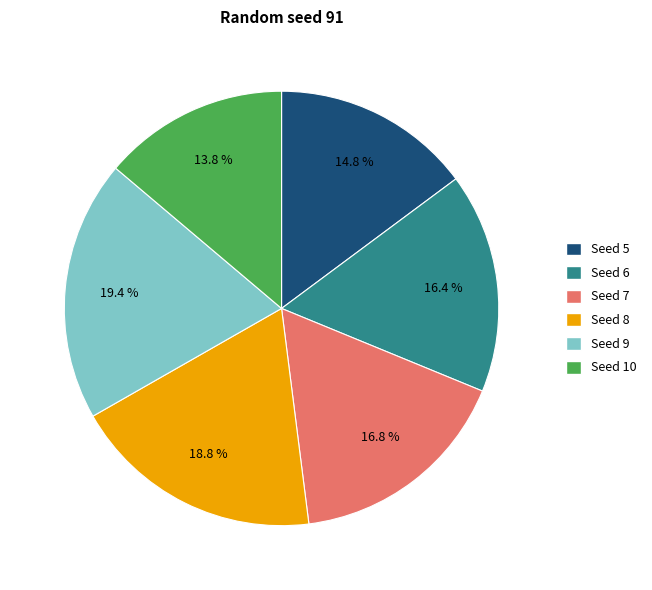

Is there any slice that represents more than half of the pie?

No